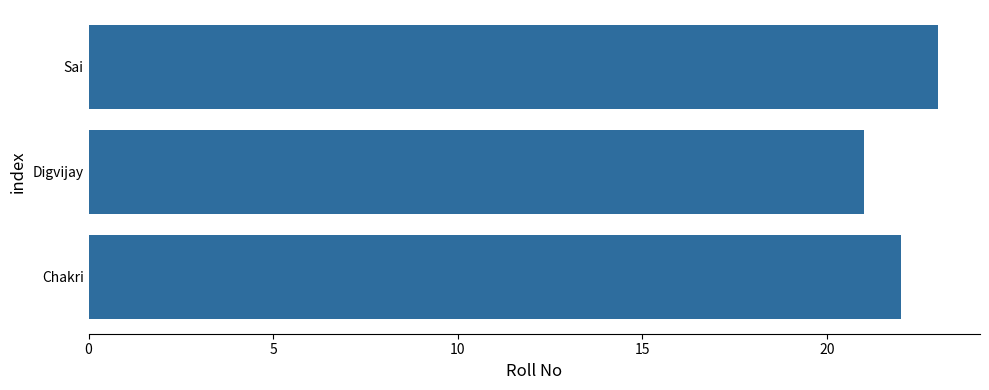

How many values are between 21 and 23?

3